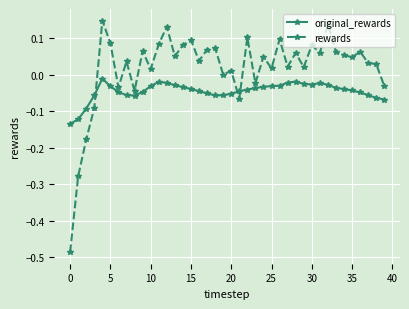

What is the sum of all rewards values?

0.7